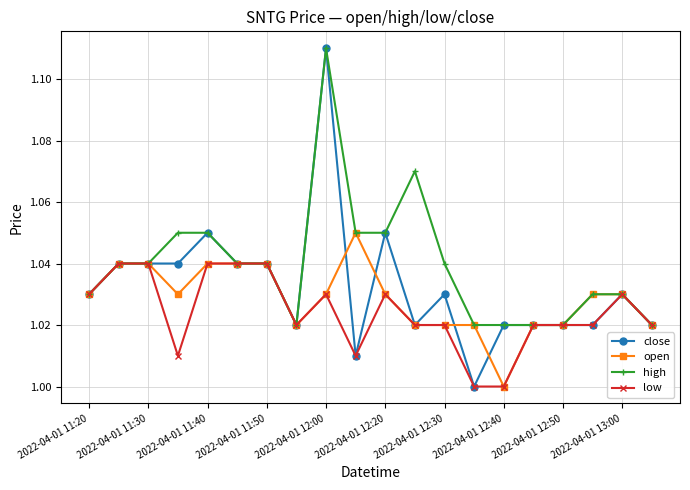

List the series in order of their overall mean, lowest first.

low, open, close, high